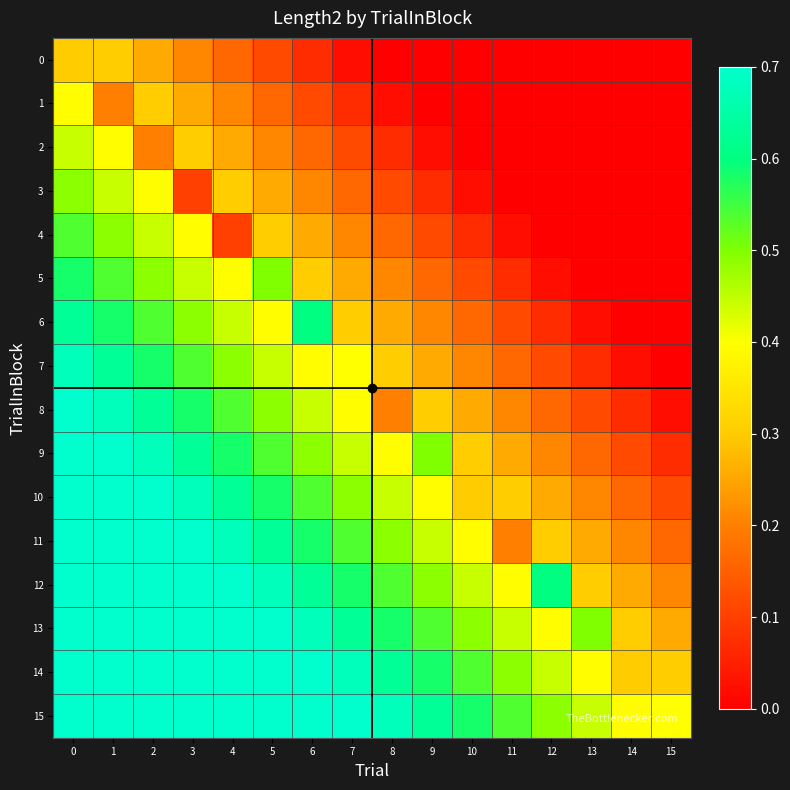

Rank the series by their maximum value, from lowest to highest.

0, 1, 2, 3, 4, 5, 6, 7, 8, 9, 10, 11, 12, 13, 14, 15